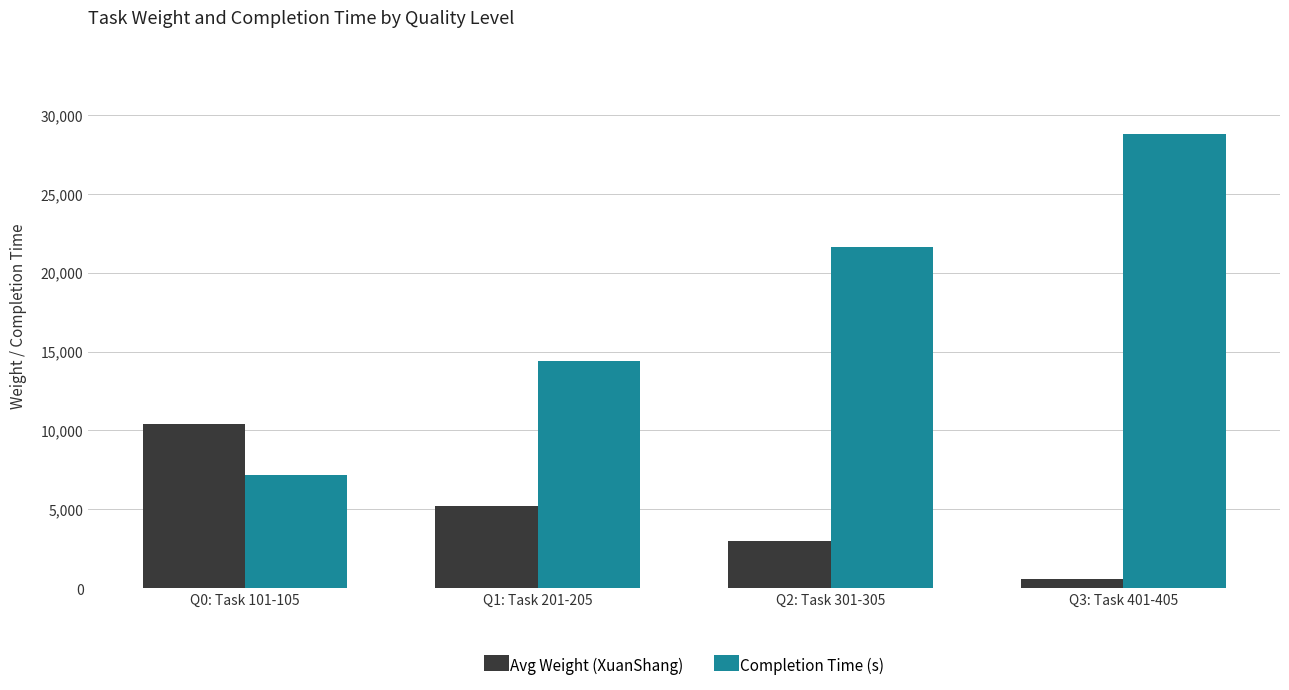

At how many categories does at least one series exceed 22625?

1